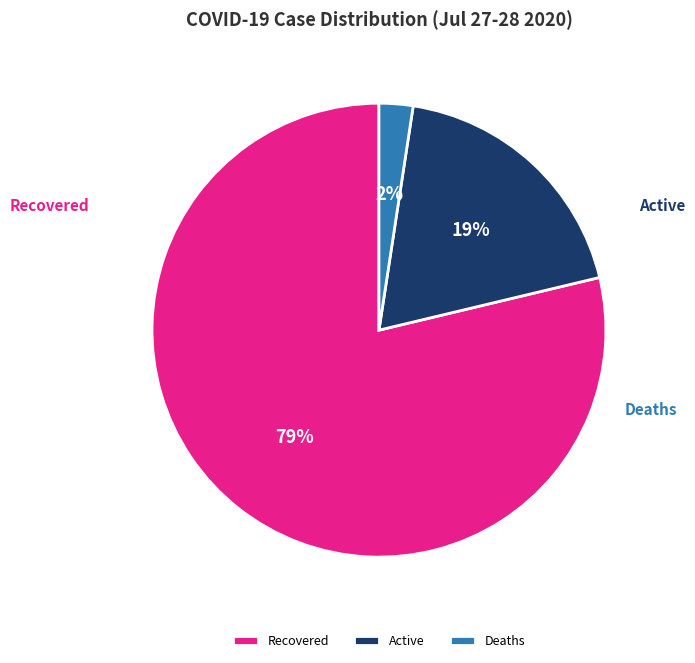

The Active slice represents 19% of the pie. True or false?

True